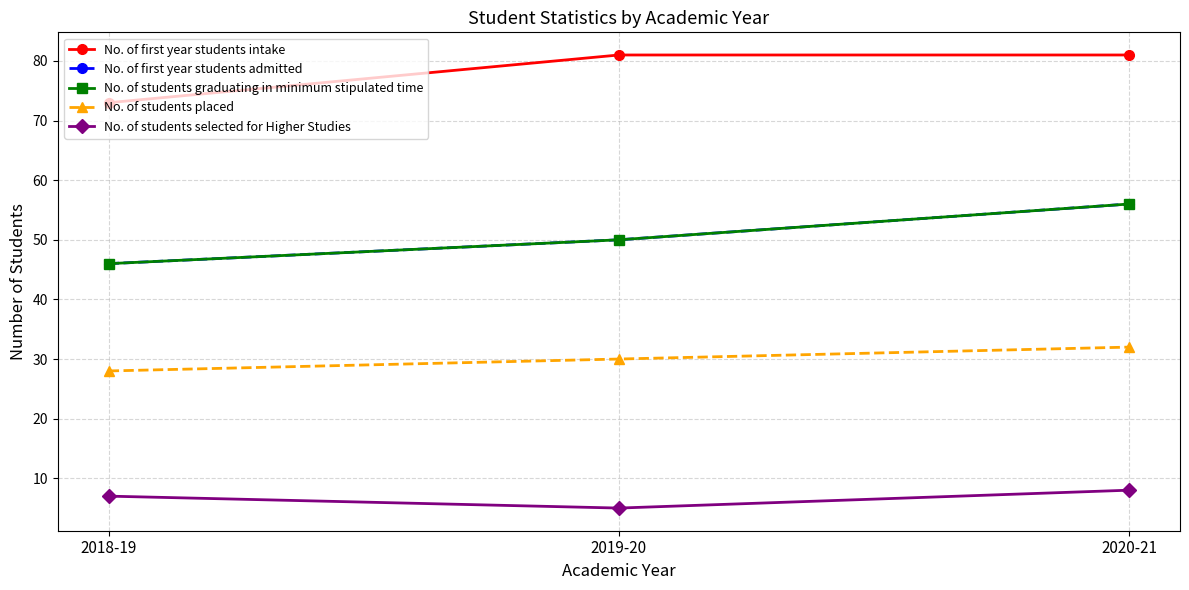

Which series has the widest spread of values?

No. of first year students admitted